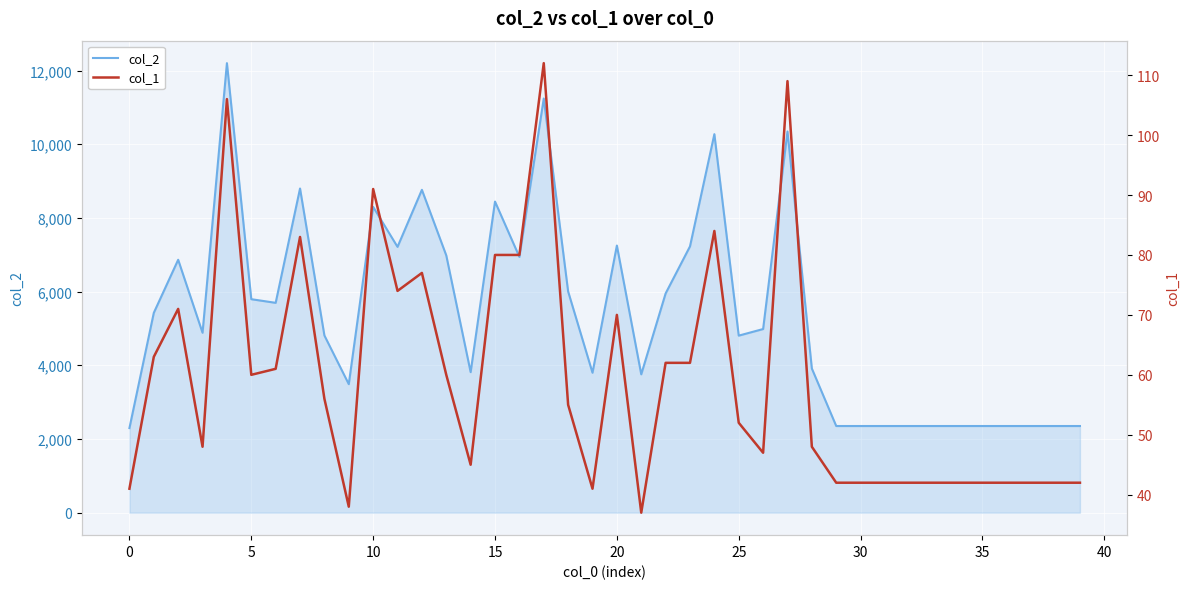

Rank the series by their maximum value, from highest to lowest.

col_2, col_1